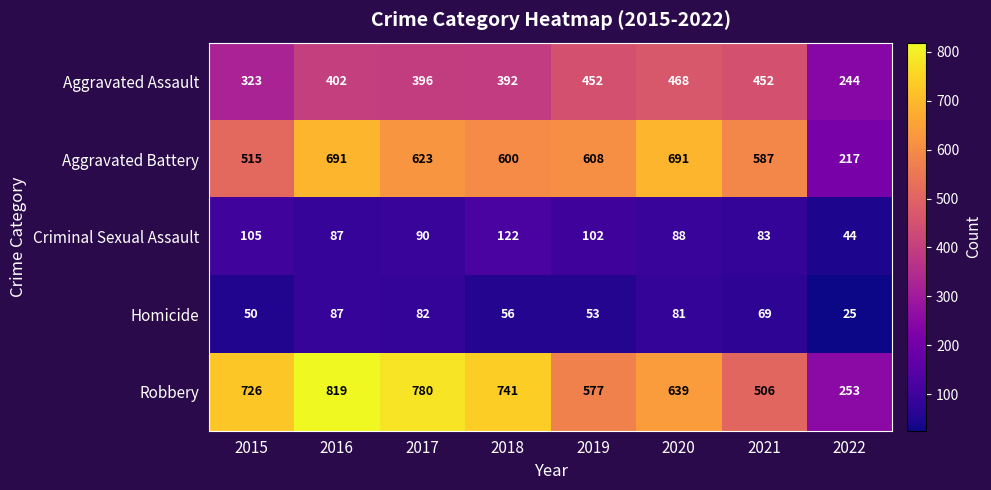

What is the difference between the maximum and second lowest values in the Aggravated Battery series?

176